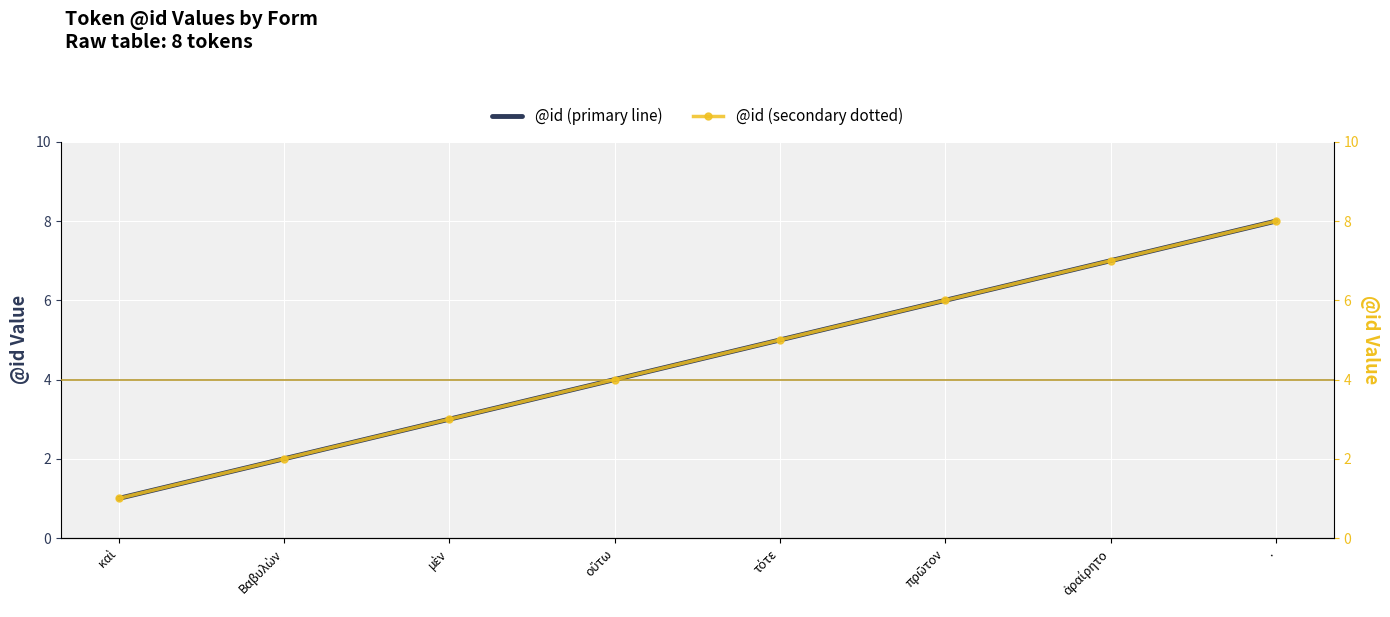

What is the sum of the @id values at πρῶτον and Βαβυλὼν?

8